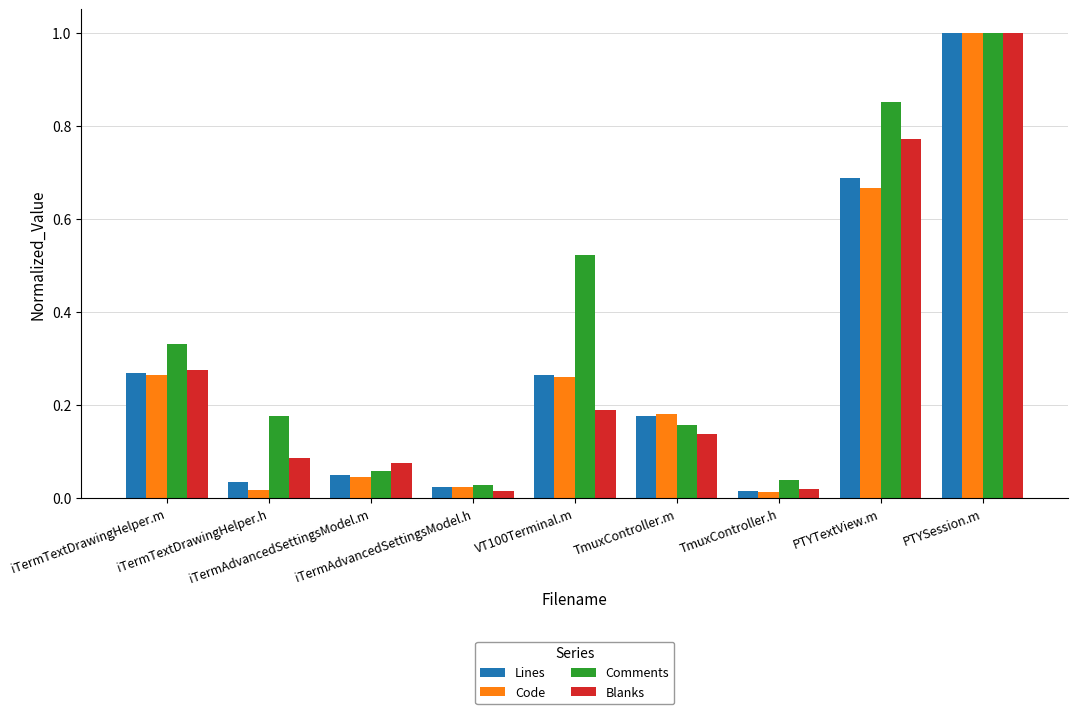

What is the sum of all Lines values?

2.5